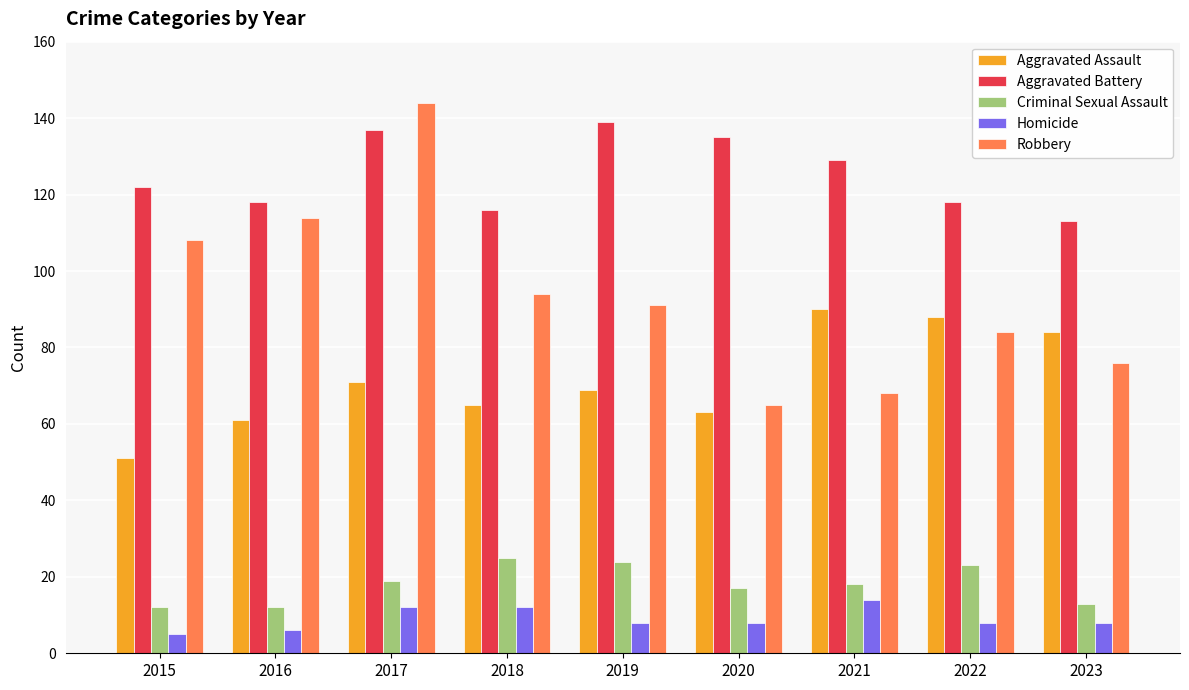

What is the minimum value shown in the chart?

5